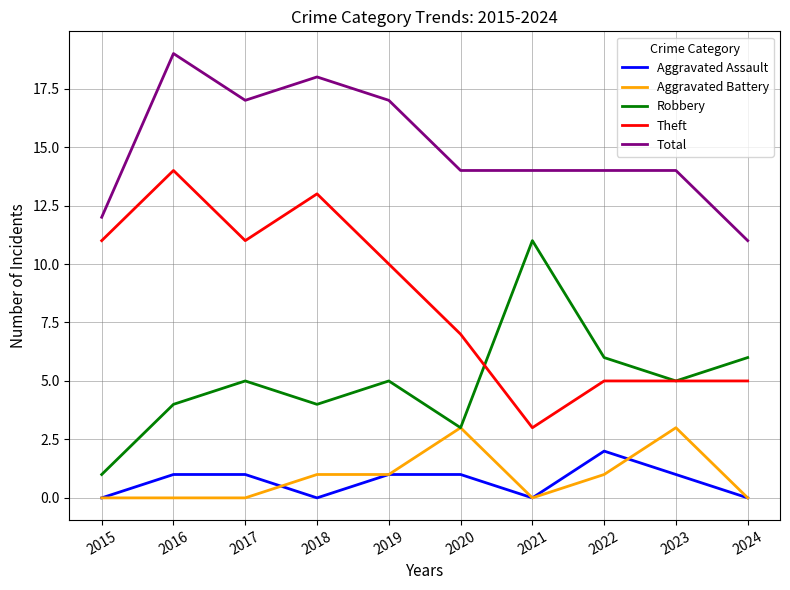

At which label is Theft closest to 8?

2020